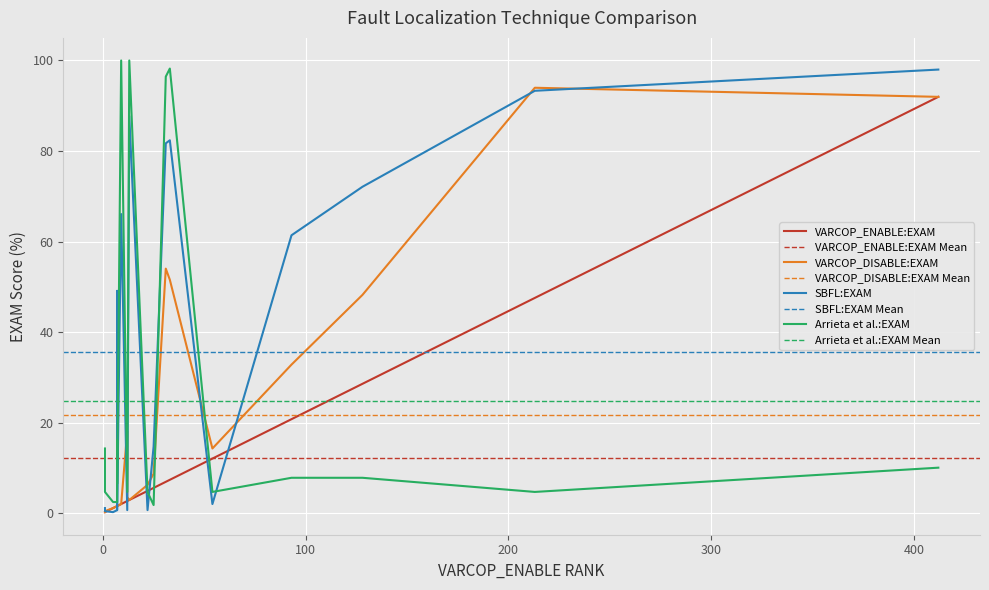

What are all the series names shown in the legend?

VARCOP_ENABLE:EXAM, VARCOP_DISABLE:EXAM, SBFL:EXAM, Arrieta et al.:EXAM